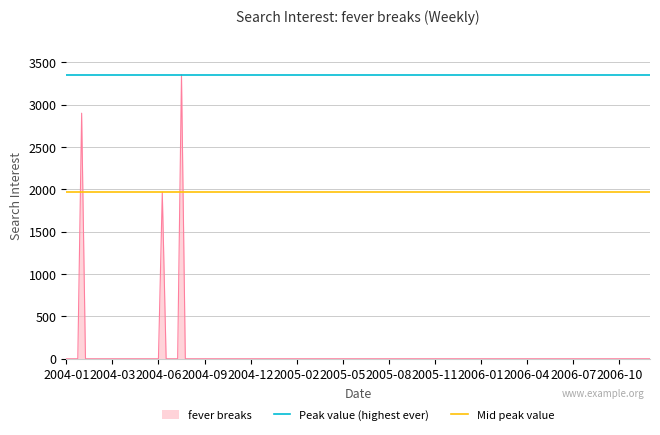

What is the sum of all Peak value (highest ever) values?

6701.2